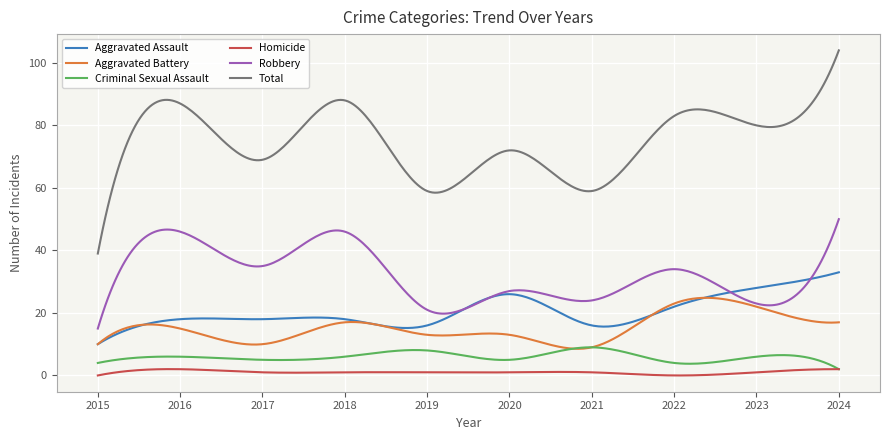

List the series in order of their peak value, lowest first.

Homicide, Criminal Sexual Assault, Aggravated Battery, Aggravated Assault, Robbery, Total